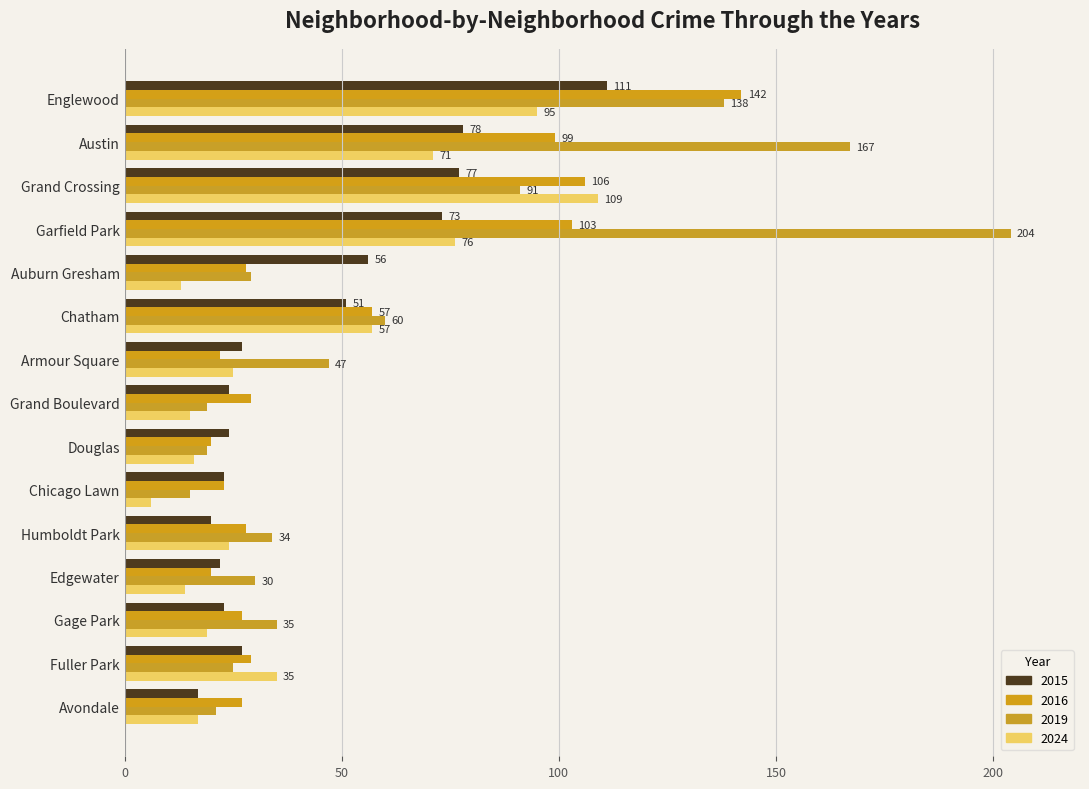

What is the average value of the 2015 series?

44